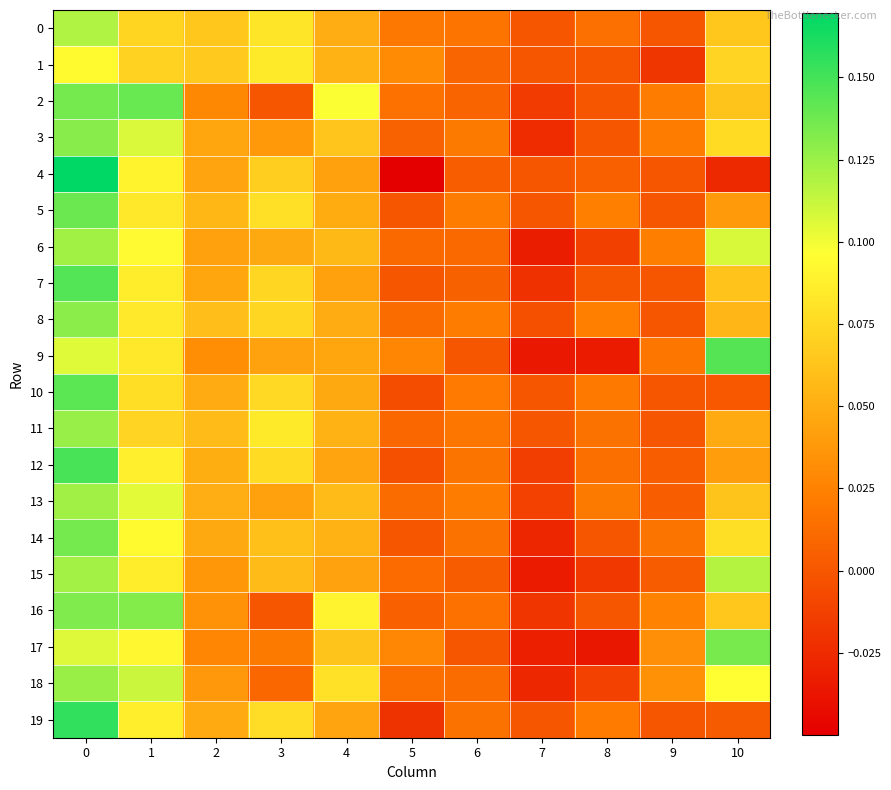

Between 3 and 1, which is larger?

3